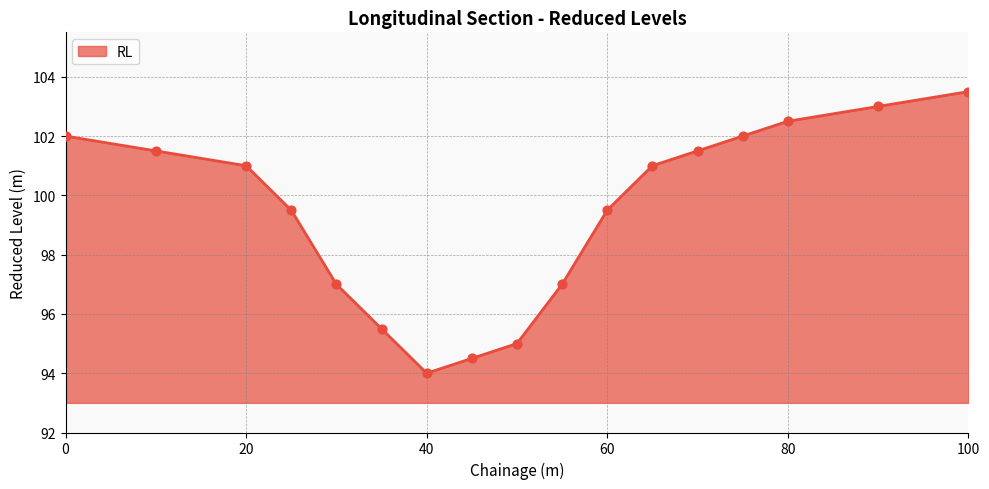

What is the minimum value shown in the chart?

94.0